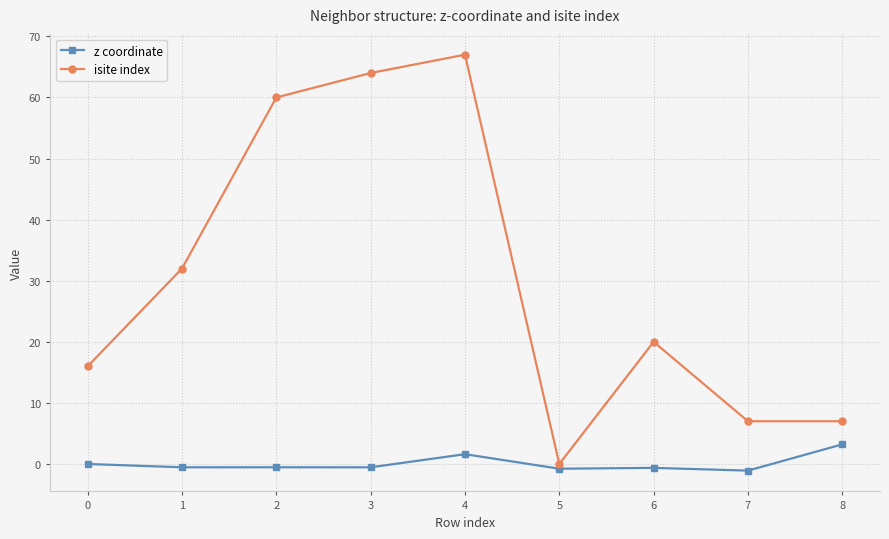

What is the difference between the maximum and second lowest values in the z coordinate series?

4.0